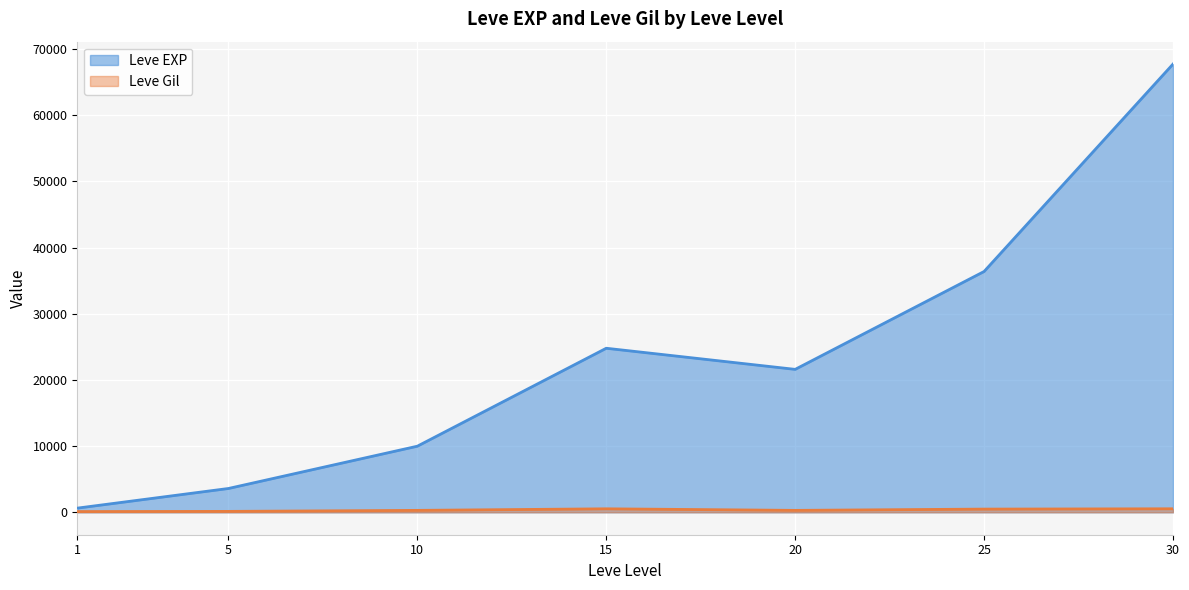

What is the difference between the Leve Gil values at 20 and 25?

193